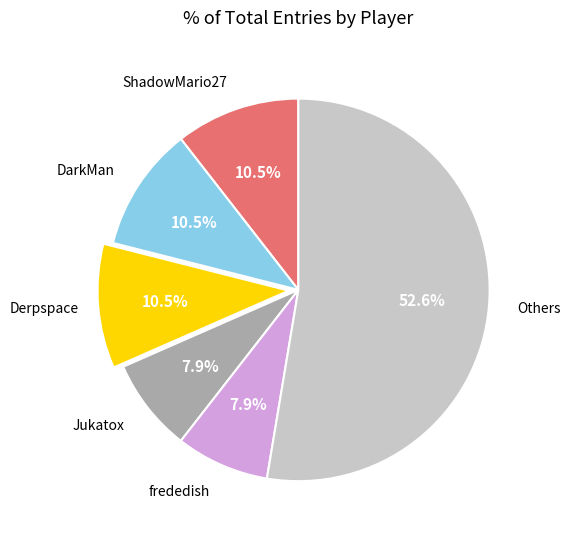

Is there a majority slice in this chart?

Yes